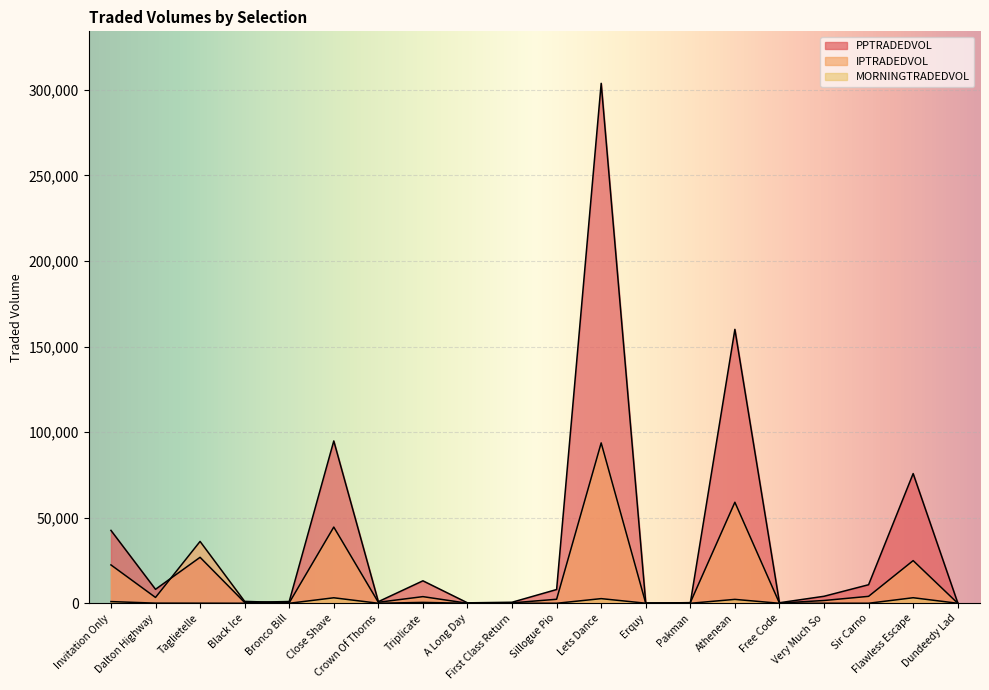

True or false: PPTRADEDVOL and MORNINGTRADEDVOL cross at least once.

False